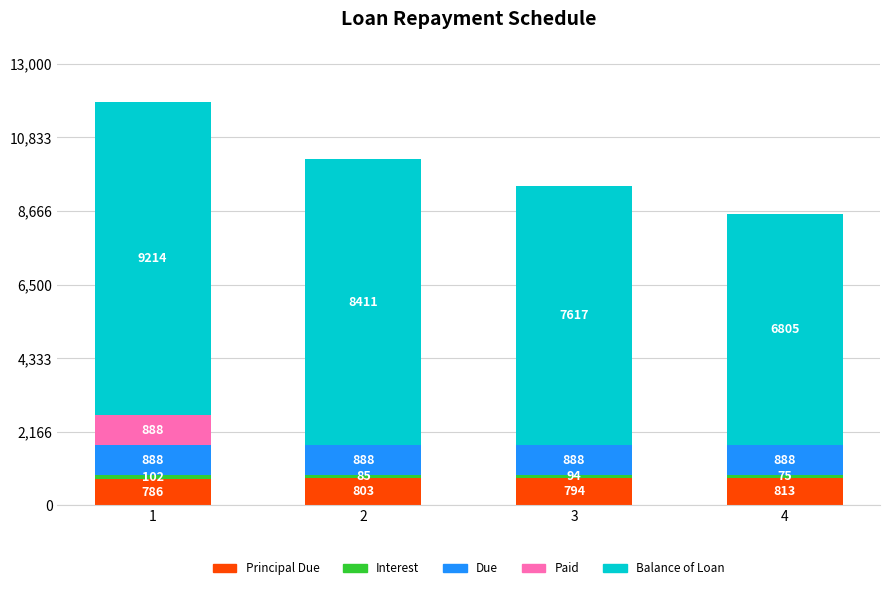

Count the number of data series in this chart.

5